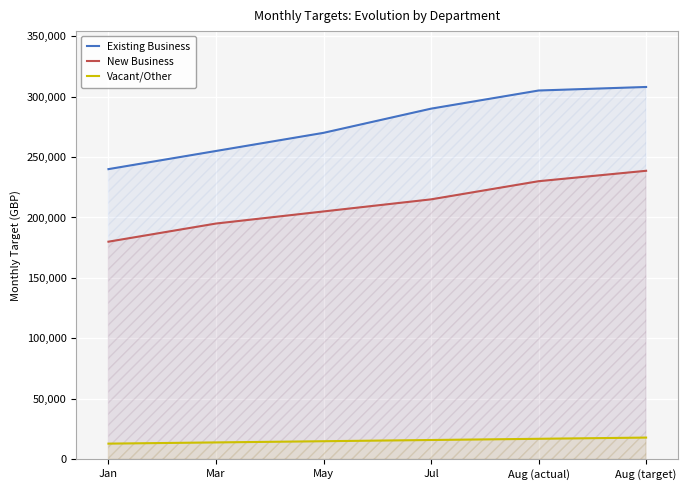

How many data points in New Business are less than 215000?

3